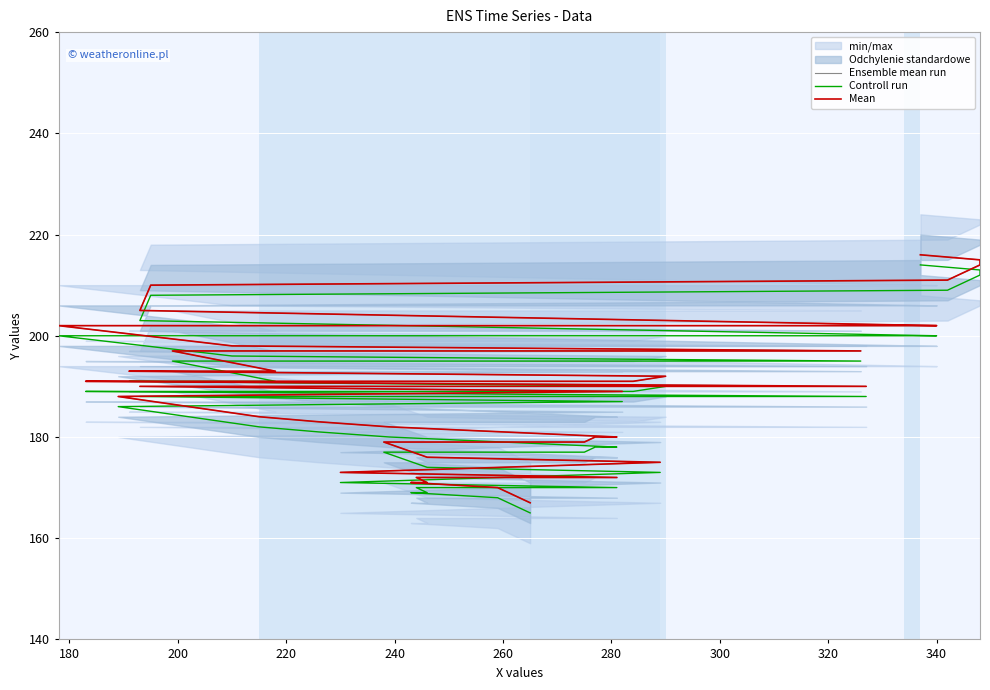

Which series has the largest total across all categories?

Ensemble mean run